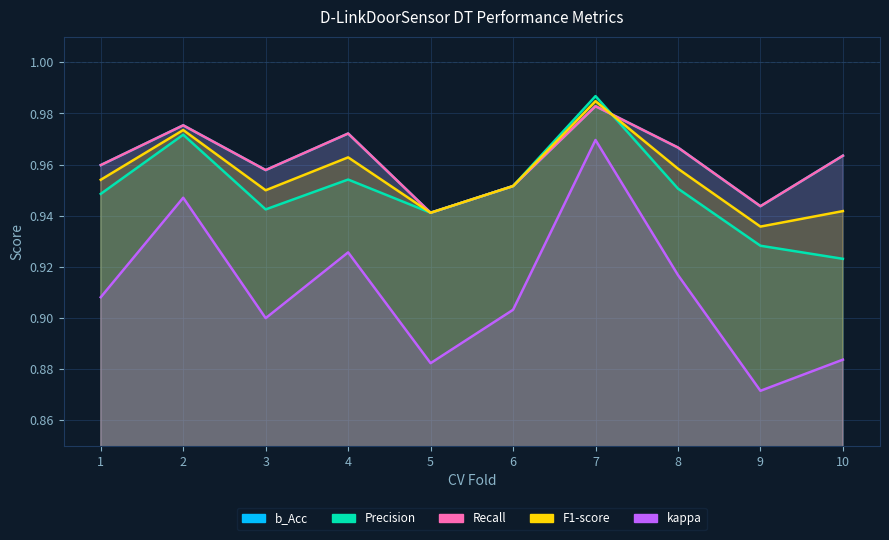

What is the total value across all series at 5?

4.6